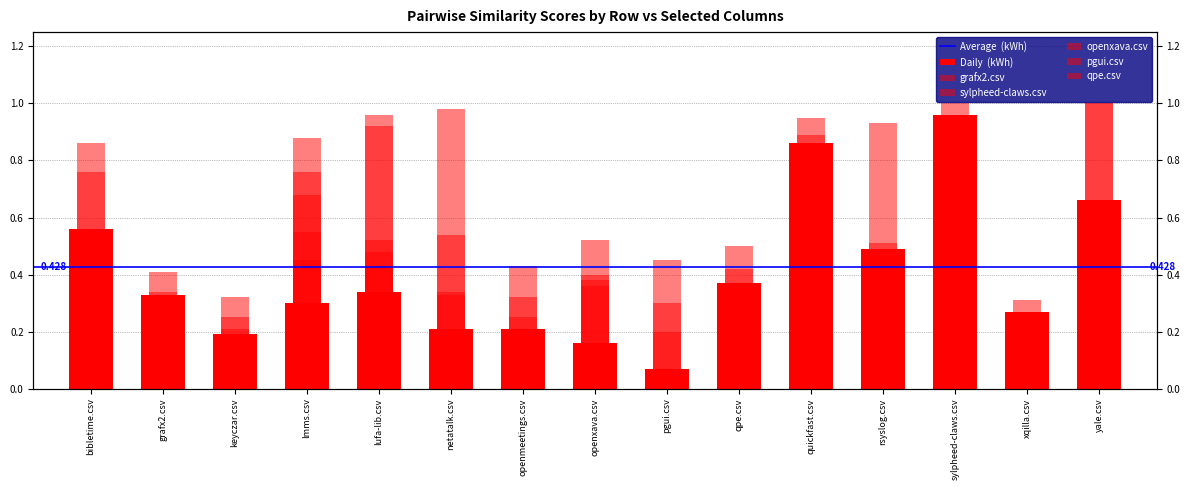

What is the value of the lmms.csv bar at the 6th from the left?

0.2